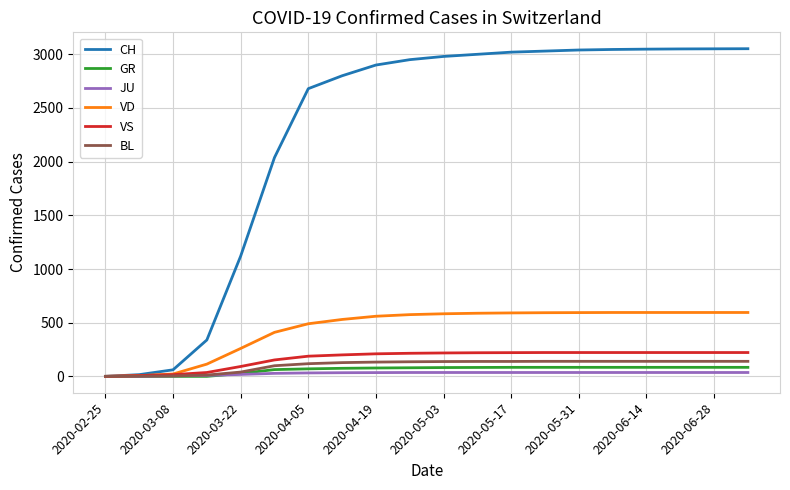

Which series has the widest spread of values?

CH